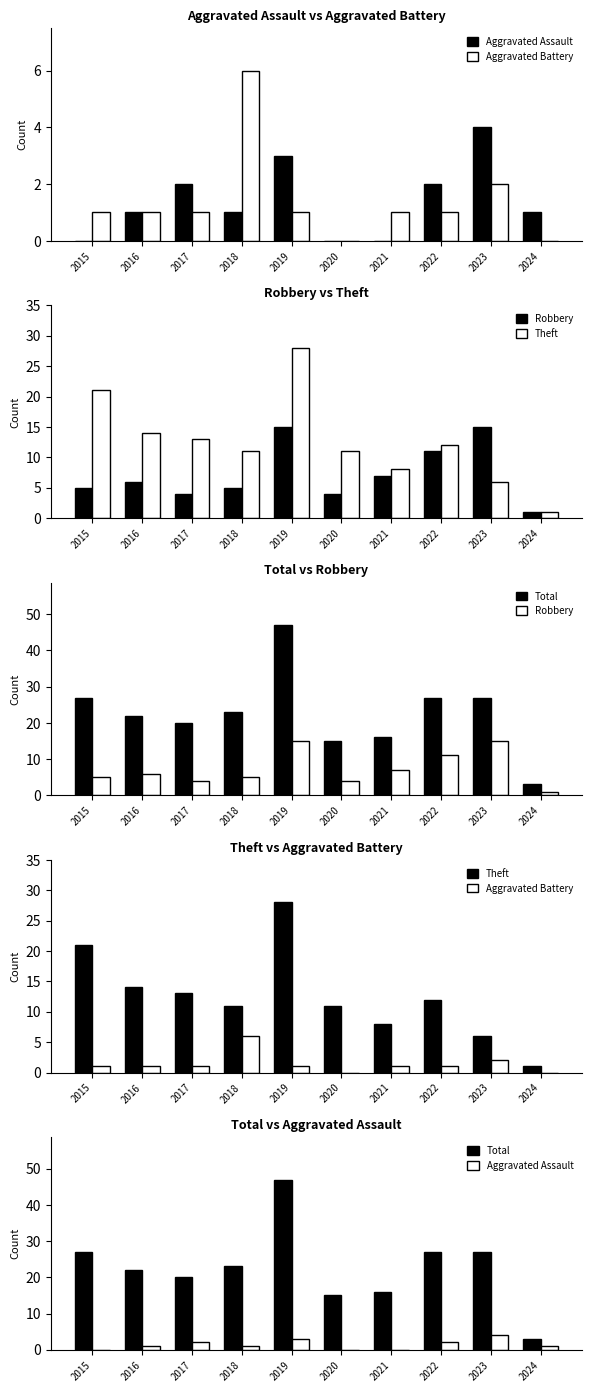

List the series in order of their peak value, highest first.

Total, Theft, Robbery, Aggravated Battery, Aggravated Assault